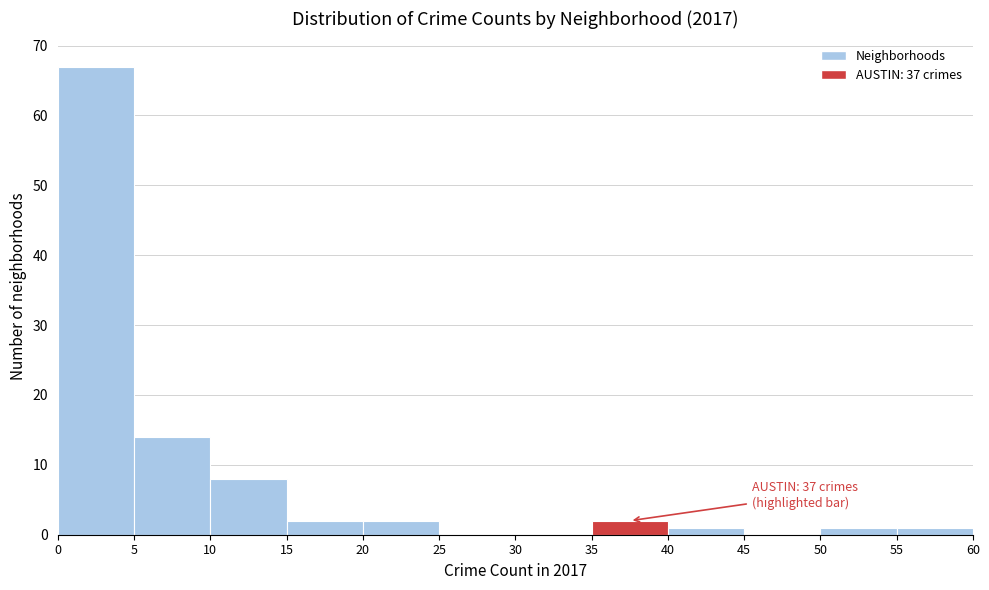

Over which range of the x-axis is the bar tallest?

0 to 5